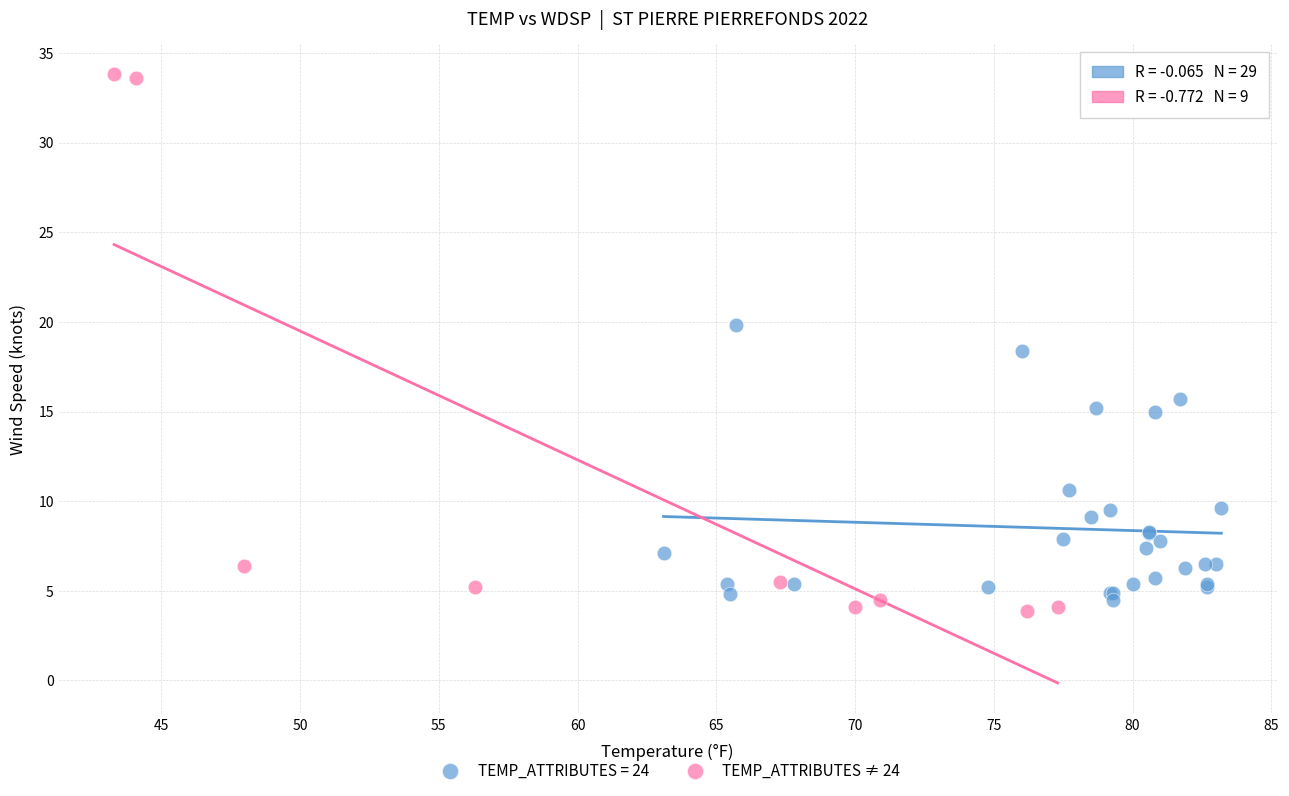

Which series has the widest spread of Y values?

TEMP_ATTRIBUTES ≠ 24